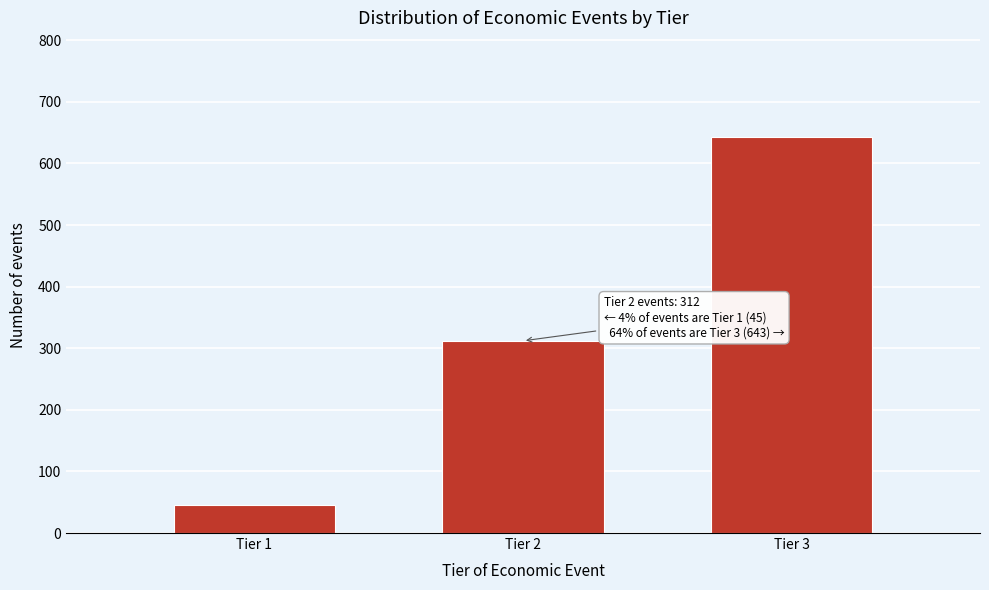

Reading left to right, extract all data points from this chart.

Tier 1=45	Tier 2=312	Tier 3=643